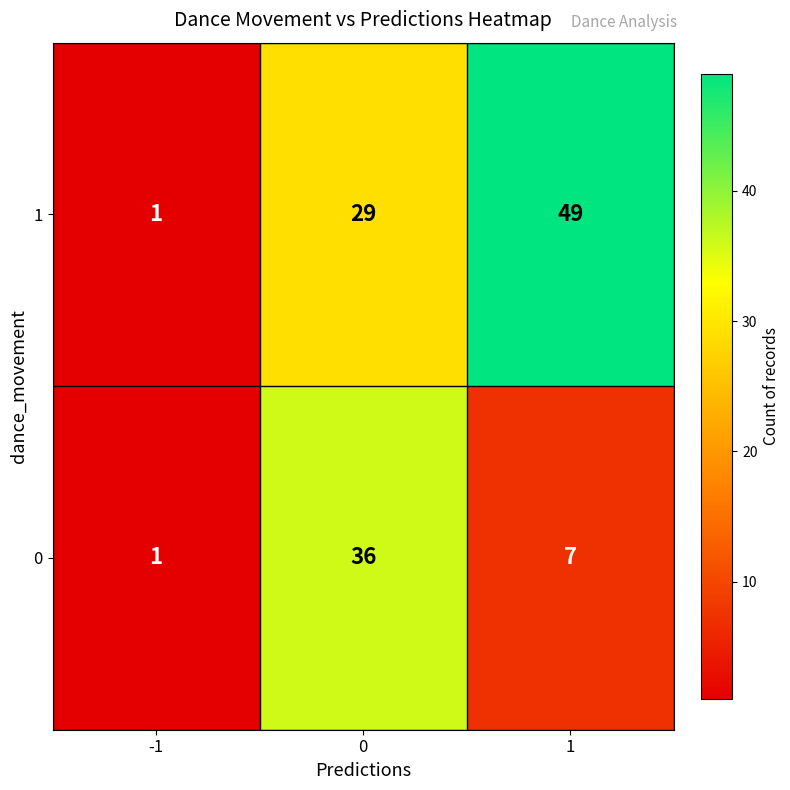

What is the minimum value shown in the chart?

1